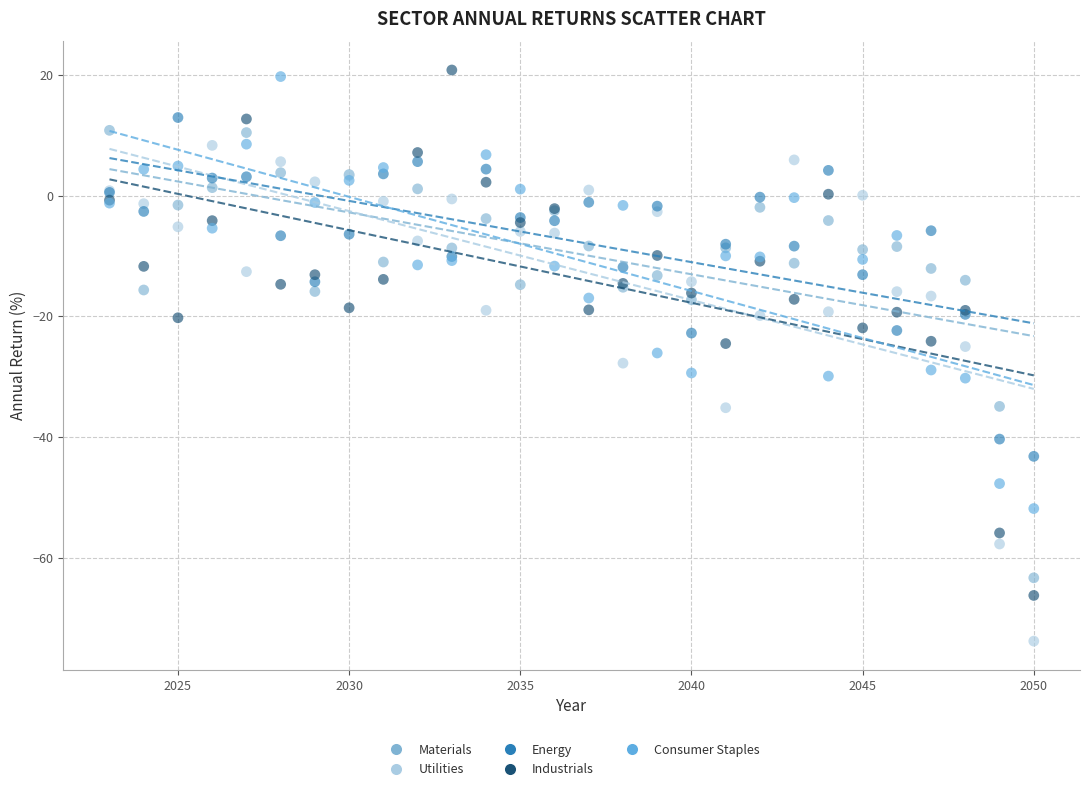

What are all the series names shown in the legend?

Materials, Utilities, Energy, Industrials, Consumer Staples